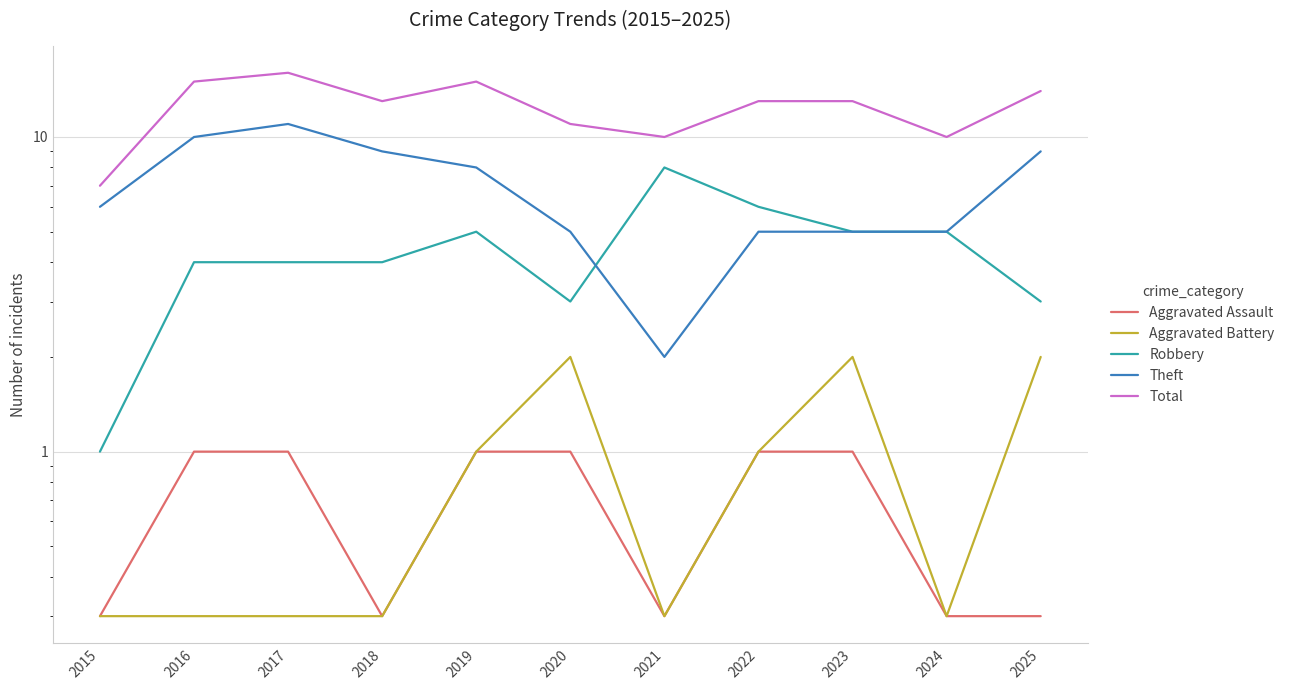

Does the chart display data point markers on the line(s)?

No